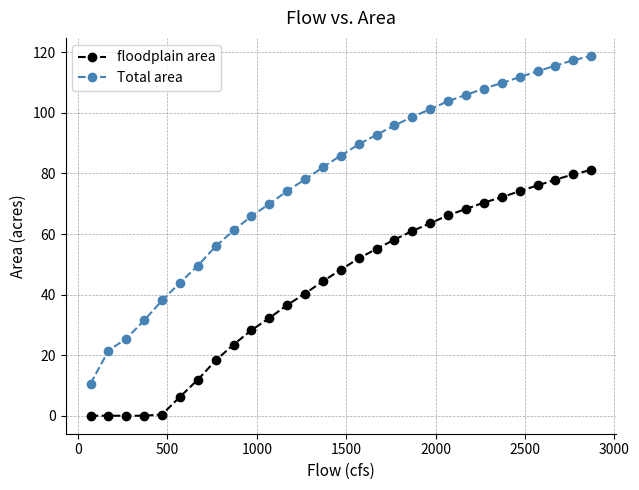

What is the sum of all Total area values?

2276.9